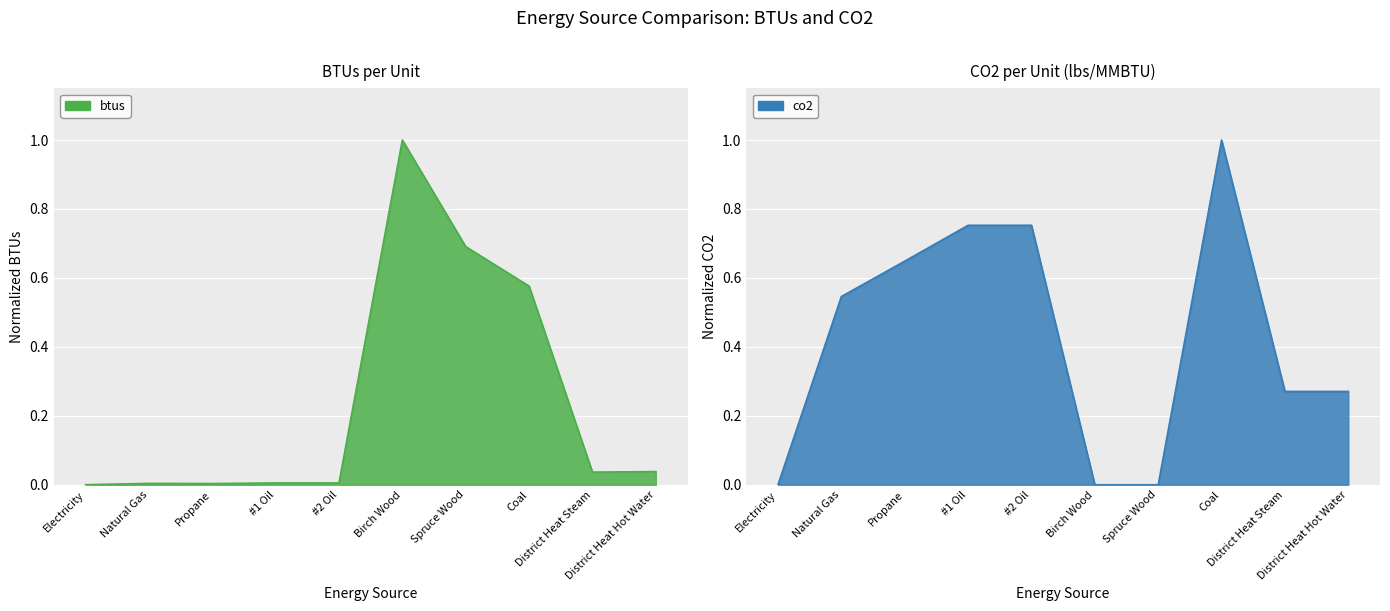

Which series has the largest range (max minus min)?

co2